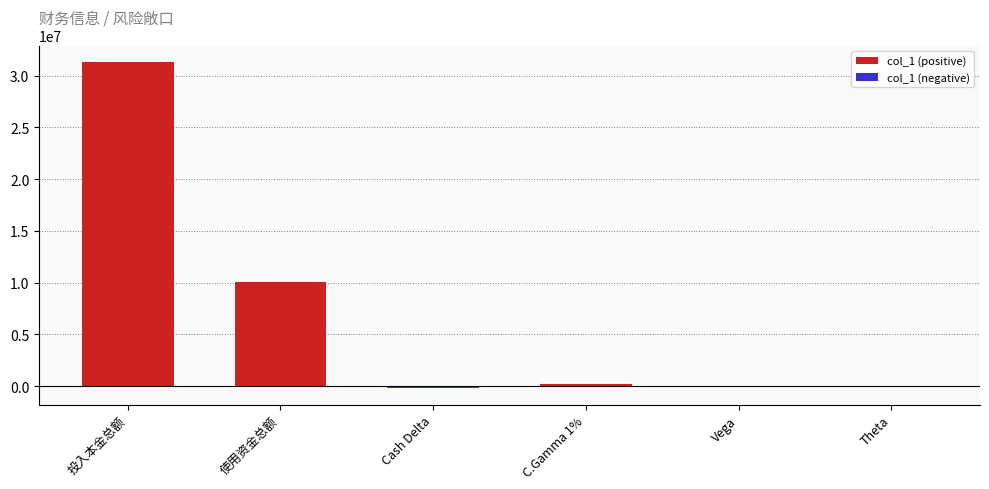

What is the greatest value displayed?

31326279.6